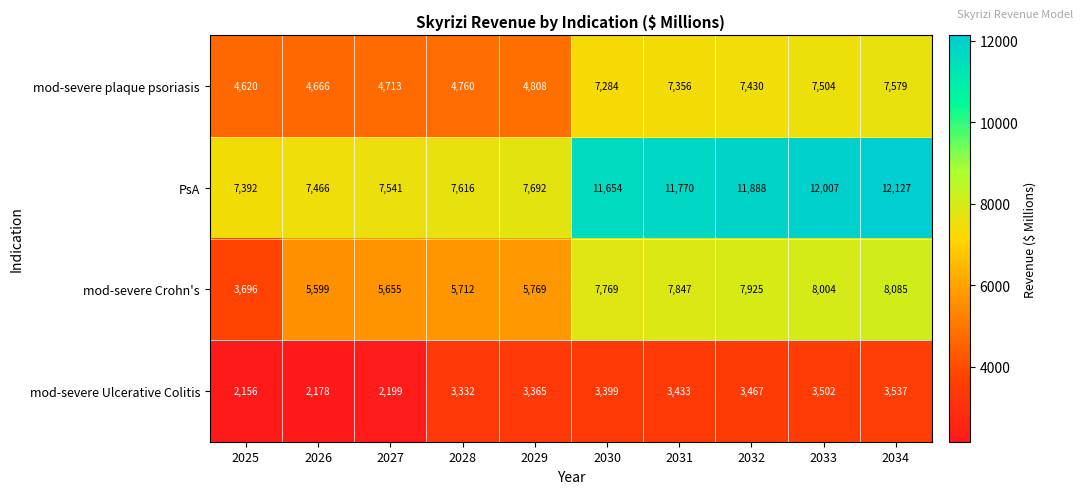

Which series has the largest total across all categories?

PsA